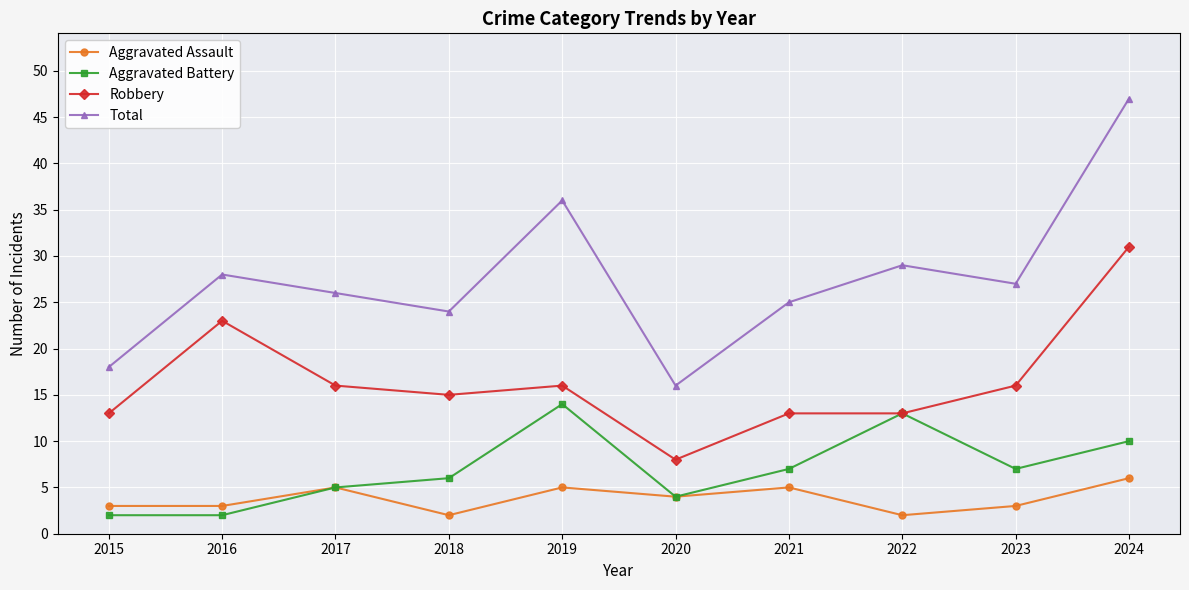

Rank the series at 2016 from highest to lowest value.

Total, Robbery, Aggravated Assault, Aggravated Battery